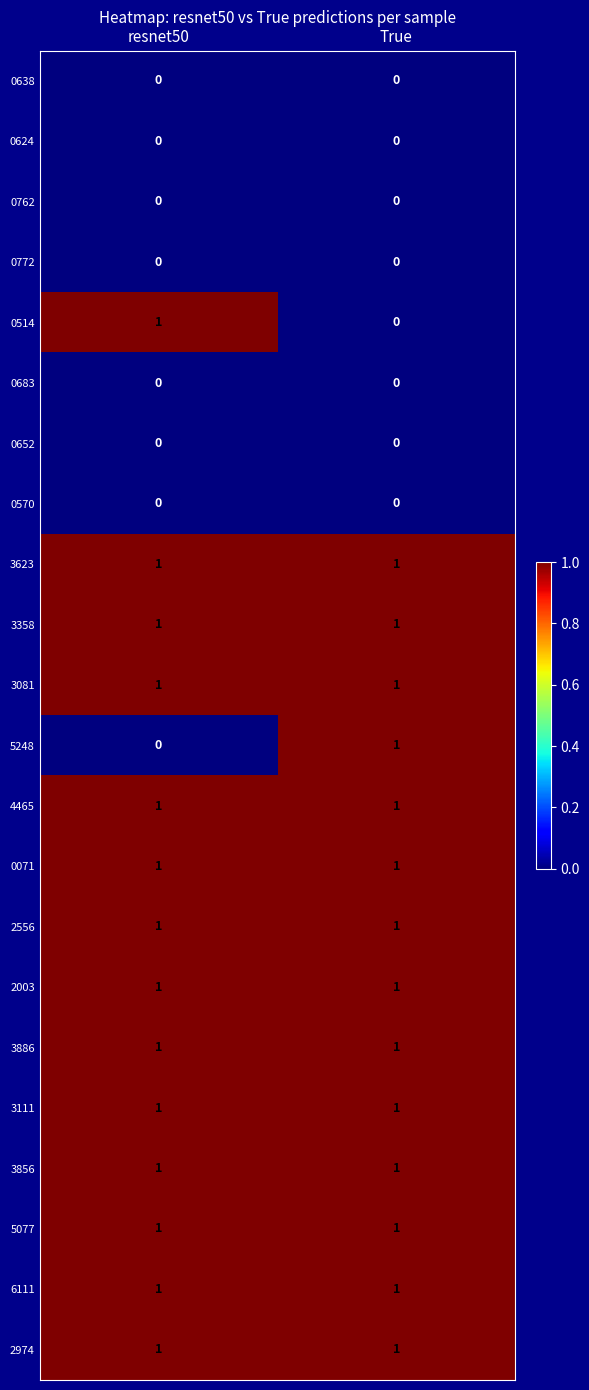

The 0624 series shows 0 at True. True or false?

True